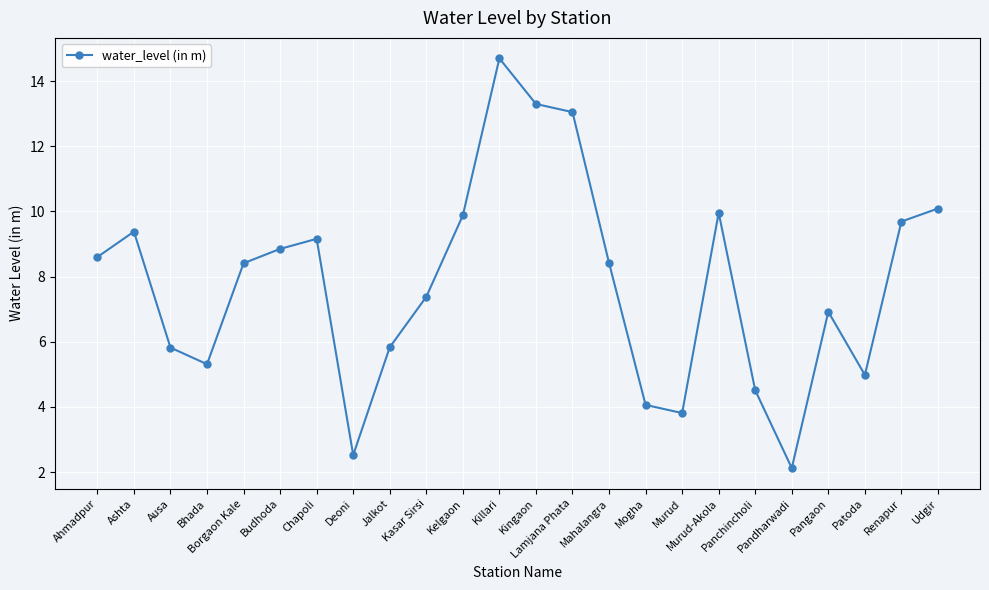

What is the maximum value shown in the chart?

14.7